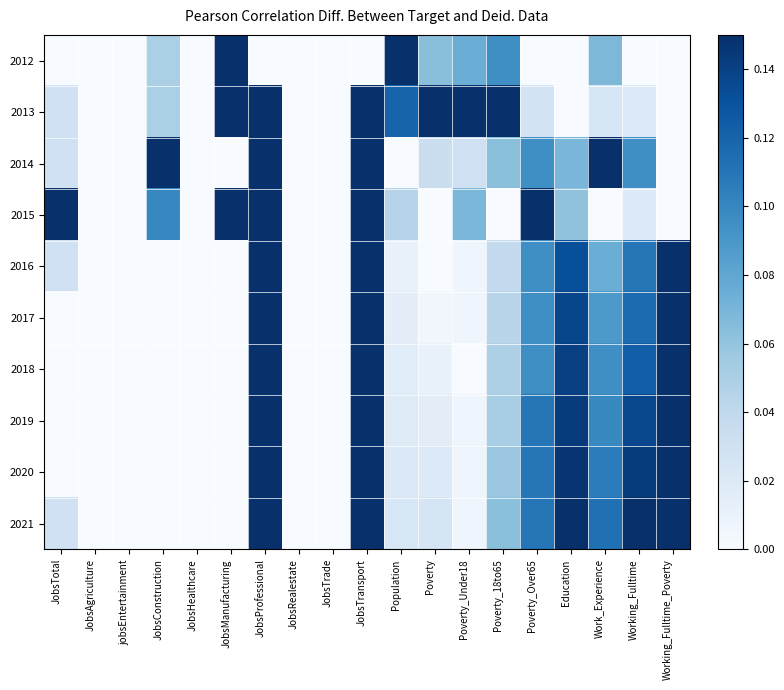

At which category is the sum across all series the highest?

JobsProfessional